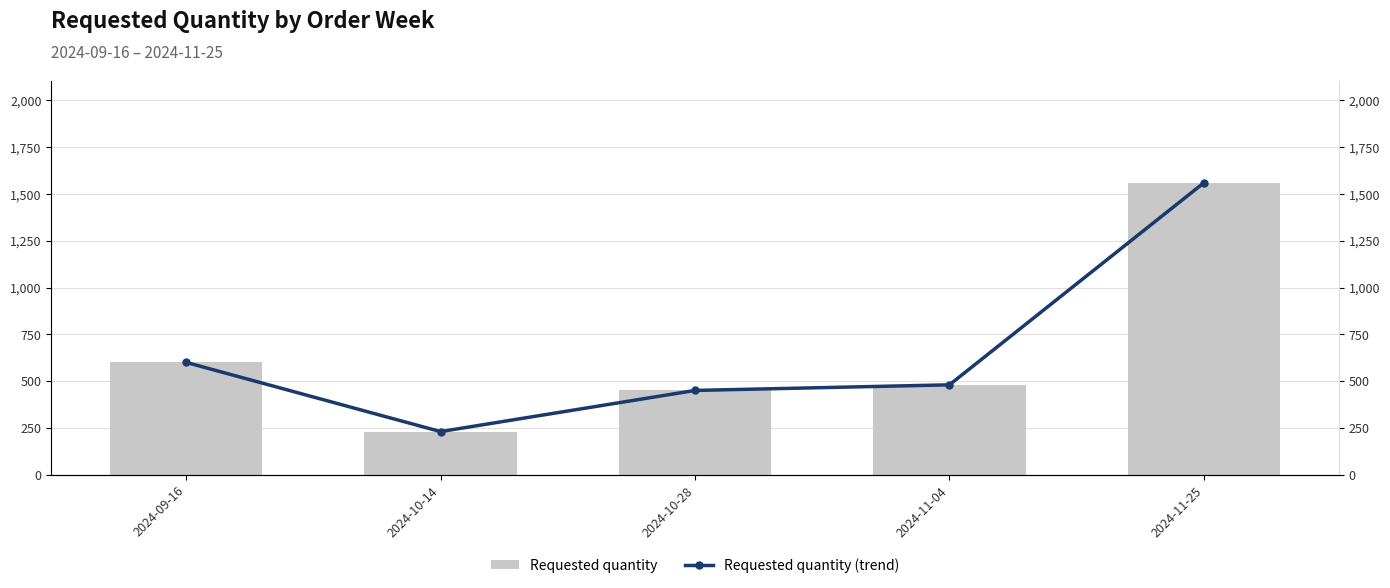

Are the bars grouped side by side (vs. stacked)?

Yes